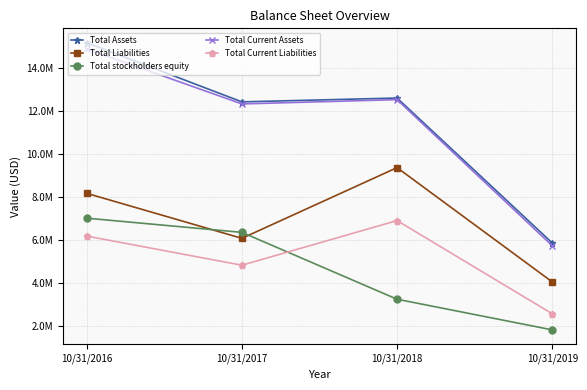

What is the smallest value displayed?

1814745